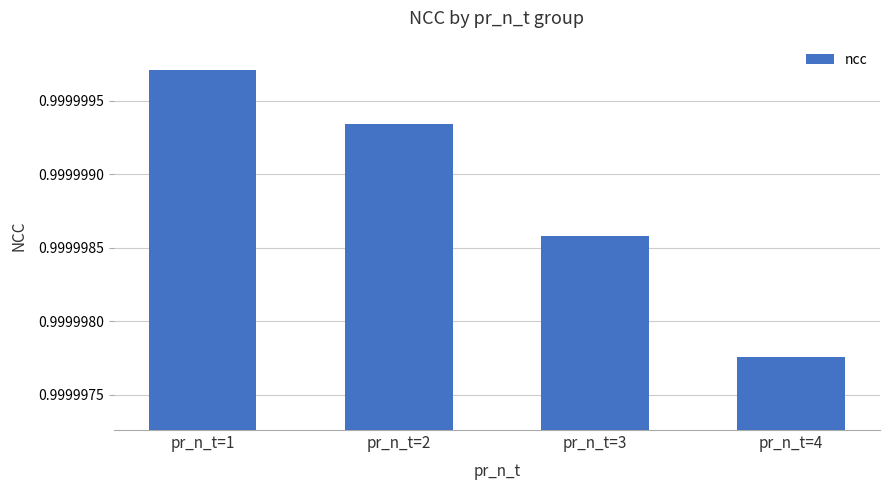

What is the sum of the values at pr_n_t=1 and pr_n_t=2?

2.0